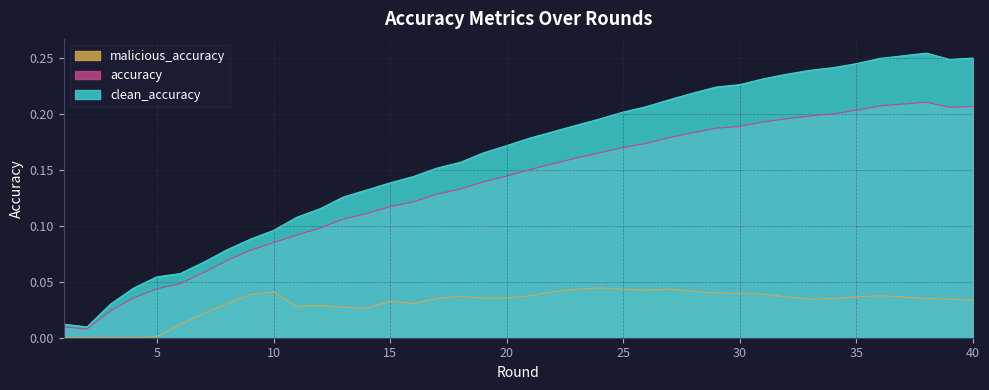

List the labels in order of malicious_accuracy value, largest first.

24, 23, 25, 27, 26, 28, 10, 22, 29, 30, 31, 9, 21, 36, 18, 32, 35, 37, 19, 20, 17, 34, 38, 33, 39, 40, 15, 8, 16, 12, 11, 13, 14, 7, 6, 5, 1, 2, 3, 4